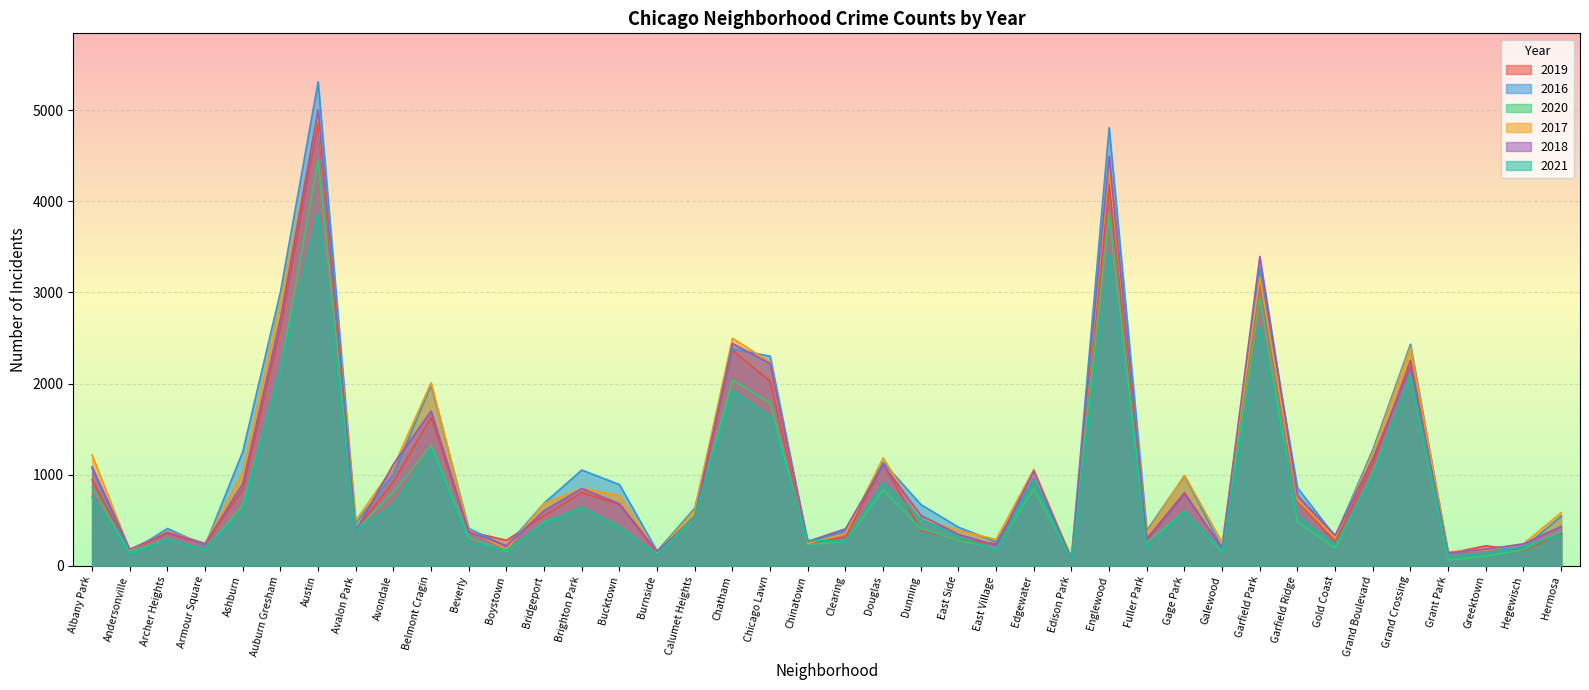

List the labels in order of 2019 value, largest first.

Austin, Englewood, Garfield Park, Auburn Gresham, Chatham, Grand Crossing, Chicago Lawn, Belmont Cragin, Douglas, Grand Boulevard, Edgewater, Albany Park, Avondale, Ashburn, Brighton Park, Gage Park, Garfield Ridge, Bucktown, Bridgeport, Calumet Heights, Dunning, Avalon Park, Beverly, Archer Heights, Hermosa, Clearing, Fuller Park, East Side, Boystown, Gold Coast, Chinatown, East Village, Armour Square, Greektown, Galewood, Hegewisch, Andersonville, Burnside, Grant Park, Edison Park